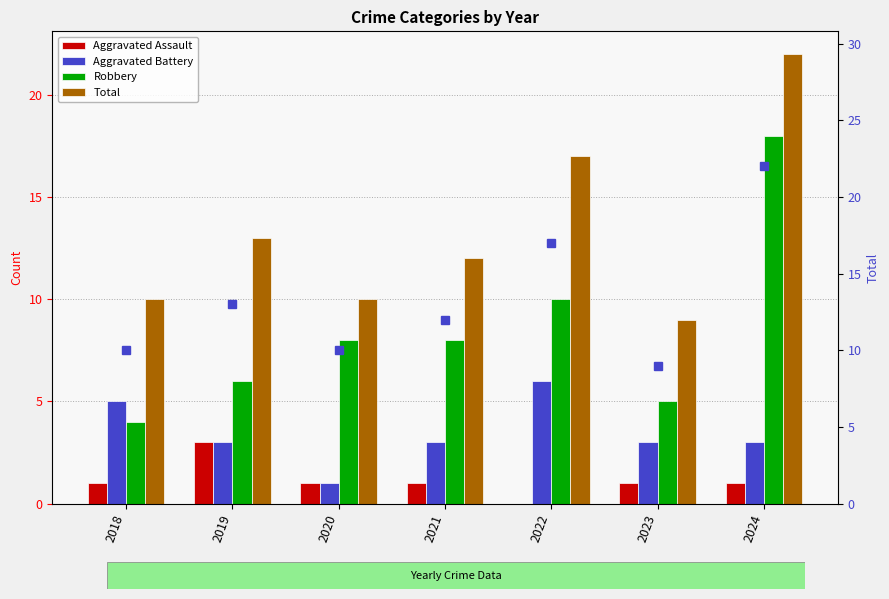

The Aggravated Battery series shows 8 at 2022. True or false?

False